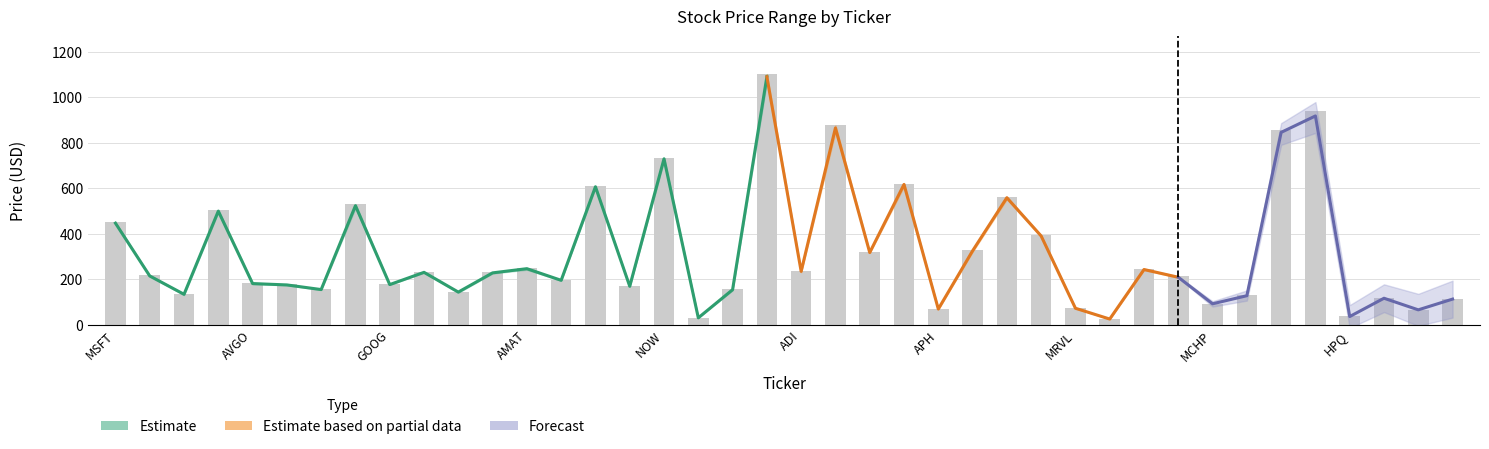

Reading left to right, extract all data points from this chart.

Open: 449.7	217.6	131.1	504.6	184.0	177.1	157.0	514.7	178.8	230.5	141.2	226.8	242.8	195.2	603.7	170.0	722.9	31.0	151.7	1071.0	231.7	849.0	320.0	611.4	69.0	320.4	551.7	390.0	72.5	25.1	240.5	211.0	90.8	130.1	824.6	897.0	36.1	117.0	65.6	113.0
High: 450.1	218.6	136.3	506.0	185.2	177.4	157.2	530.4	178.9	232.3	145.1	230.6	249.4	196.8	610.5	170.8	734.5	31.5	157.5	1101.8	236.4	876.5	321.1	620.6	70.0	327.1	561.9	393.3	74.1	26.0	245.7	212.8	93.7	131.1	856.3	938.9	36.8	118.0	66.2	114.2
Low: 444.9	213.0	130.7	495.0	178.5	174.1	153.3	513.1	175.6	229.2	141.2	226.0	242.1	194.2	601.9	168.4	720.8	30.5	151.5	1068.7	231.3	847.0	315.9	607.3	67.9	320.4	551.7	386.7	72.0	24.8	240.5	207.4	90.2	126.6	821.0	883.3	35.9	116.0	65.5	111.9
VWAP: 446.8	214.7	134.2	499.6	181.4	175.4	155.0	523.5	176.8	230.7	143.9	228.3	246.8	195.6	606.7	169.4	729.4	30.8	154.4	1089.9	234.8	865.1	317.6	616.9	69.4	325.2	558.6	390.5	72.9	25.5	243.1	209.1	92.5	127.9	845.7	917.9	36.4	116.8	65.9	113.1